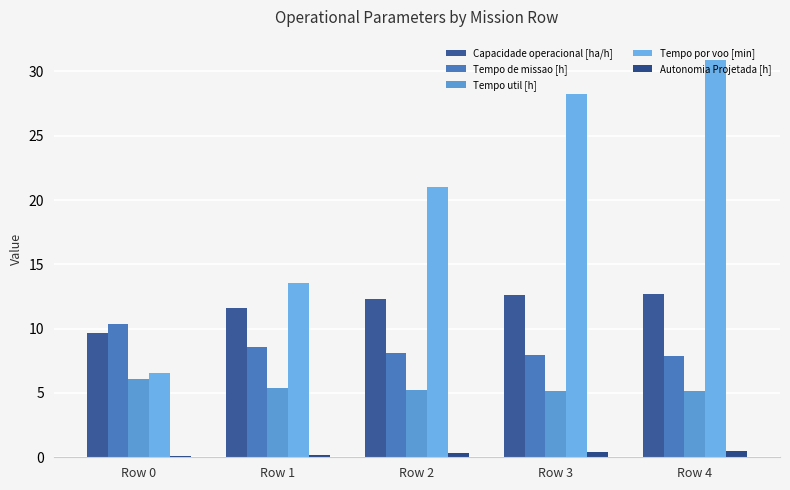

List the series in order of their peak value, highest first.

Tempo por voo [min], Capacidade operacional [ha/h], Tempo de missao [h], Tempo util [h], Autonomia Projetada [h]